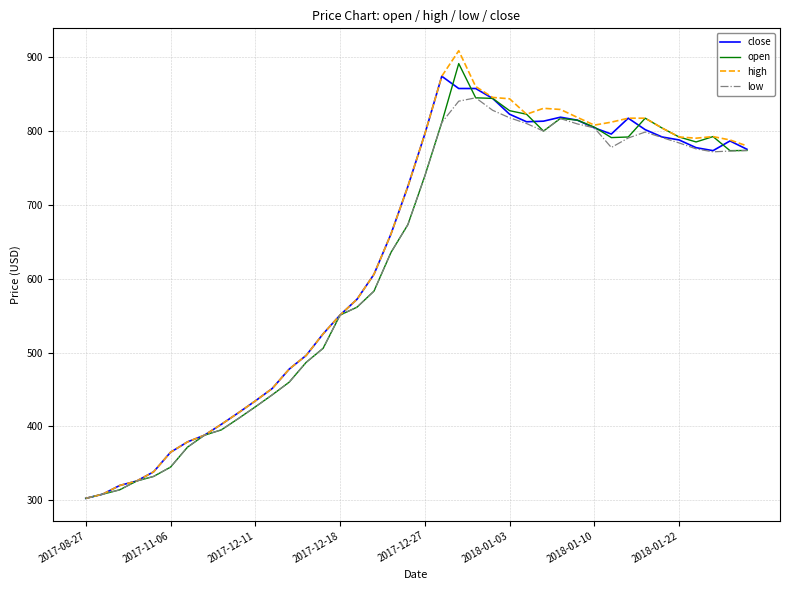

Which series has the widest spread of values?

high